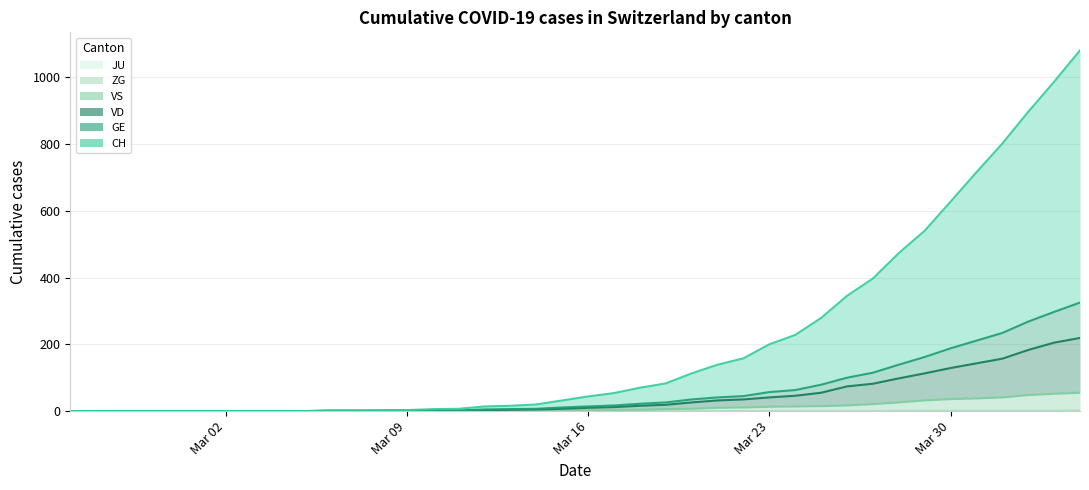

True or false: VS and ZG cross at least once.

False